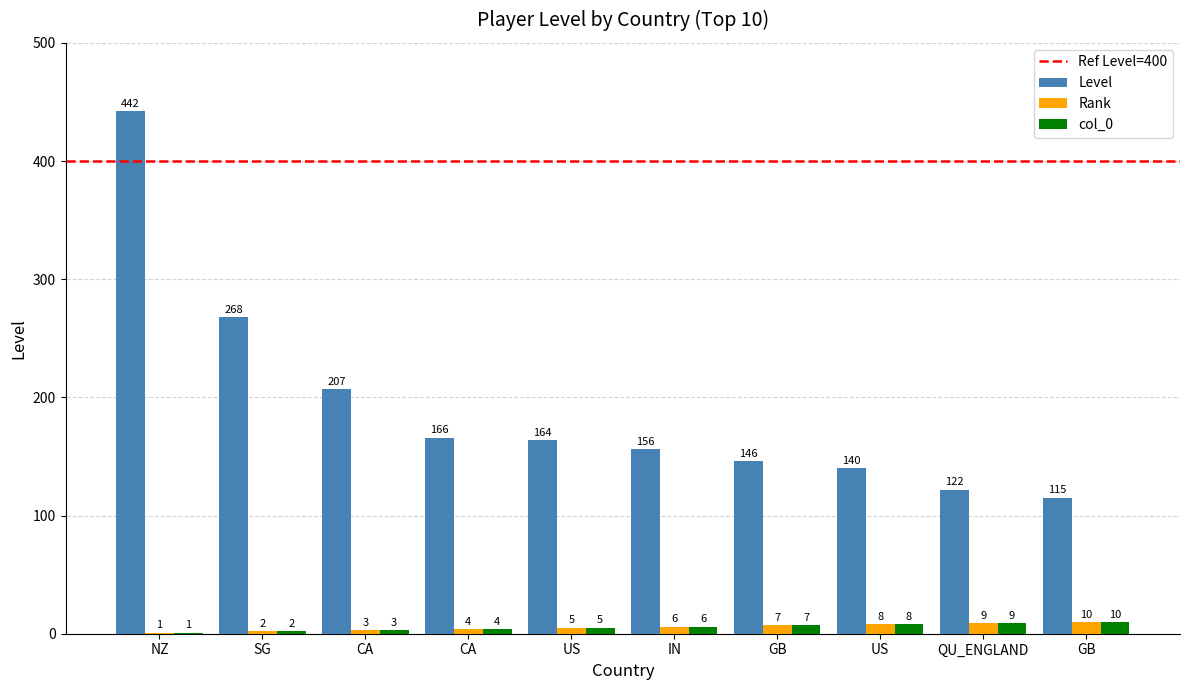

How many series are shown in this chart?

3